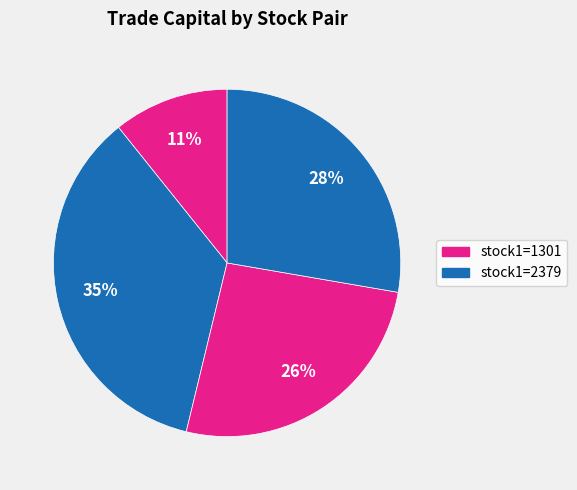

Count the number of slices in the pie.

4